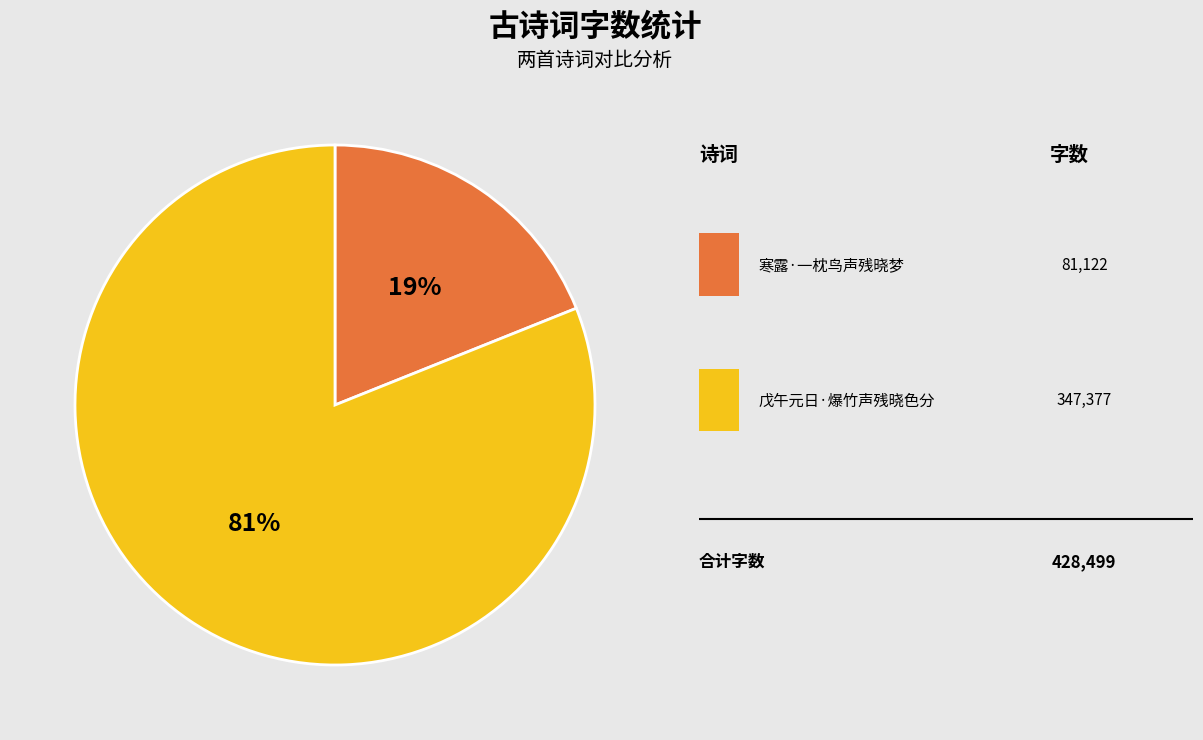

Is there any slice that represents more than half of the pie?

Yes